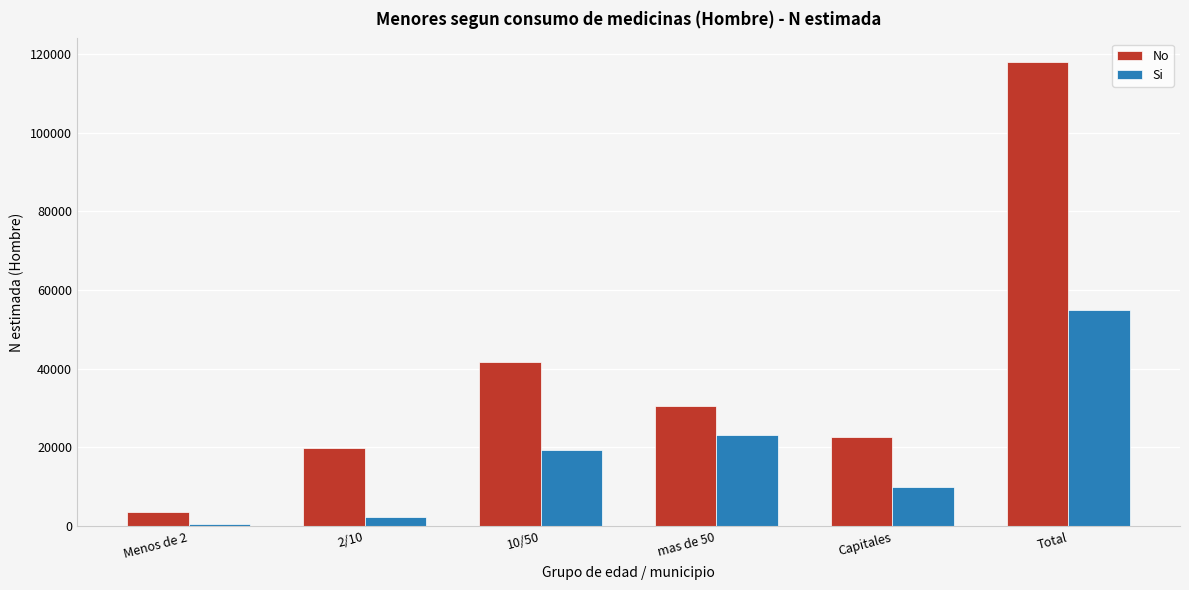

Reading left to right, extract all data points from this chart.

No: 3664	19769	41581	30458	22540	118013
Si: 503	2347	19264	23036	9887	55036